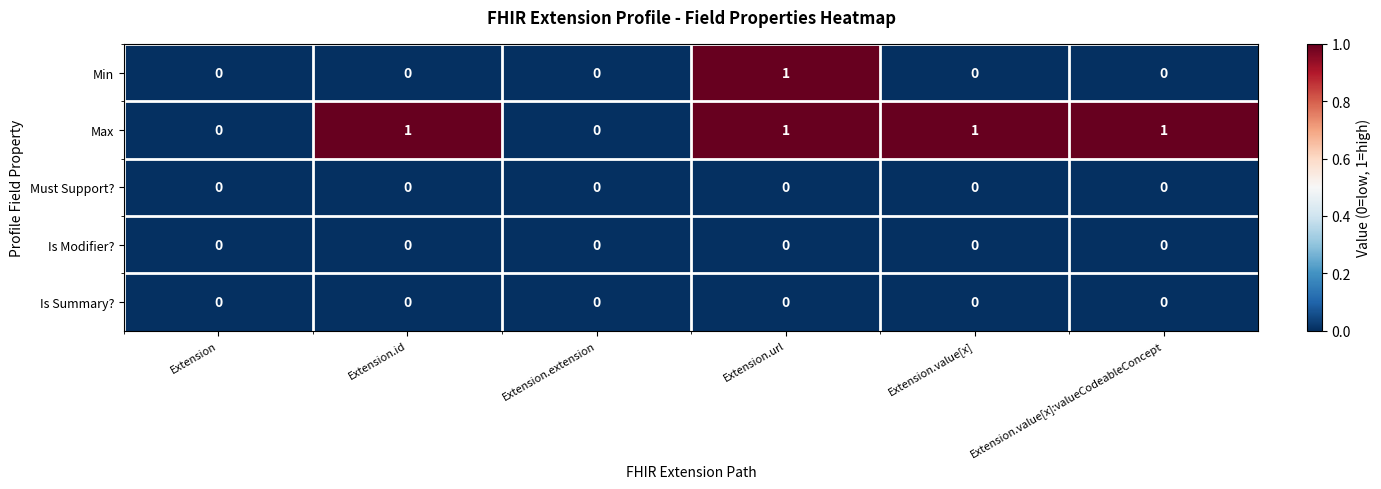

The value of Must Support? at Extension.id is 0. True or false?

True